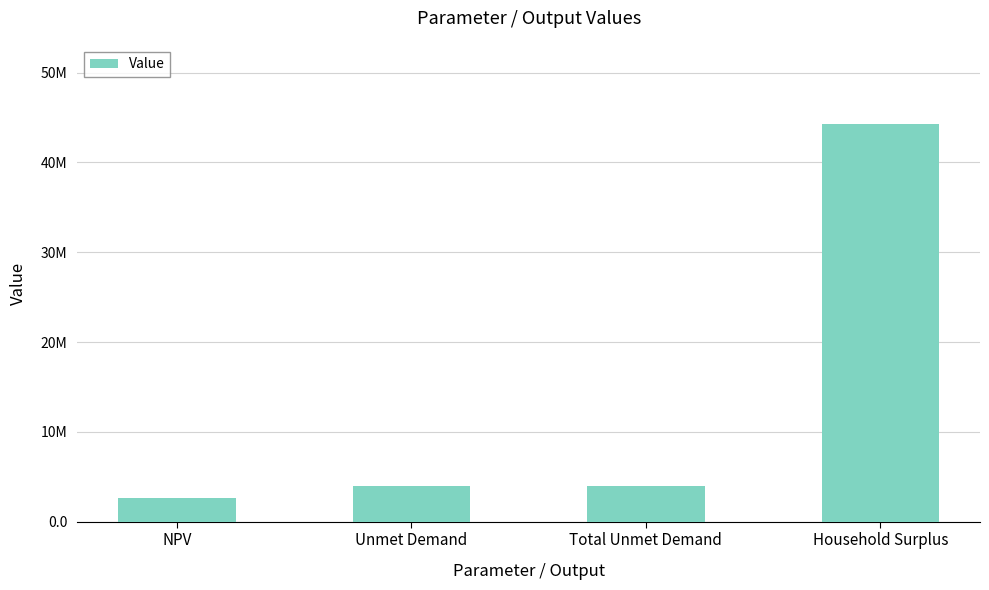

Is it true that the value at Unmet Demand is 3982895.7?

True